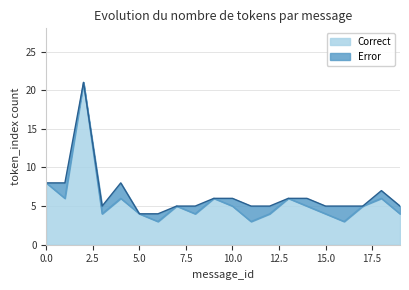

Does the chart have visible grid lines?

Yes